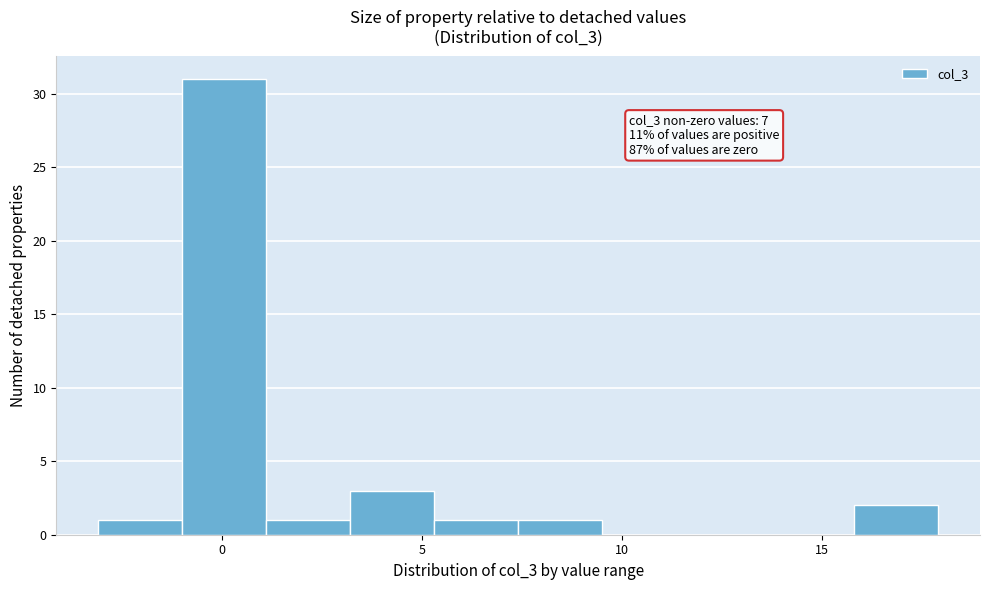

Over which range of the x-axis is the bar tallest?

-1.0 to 1.0